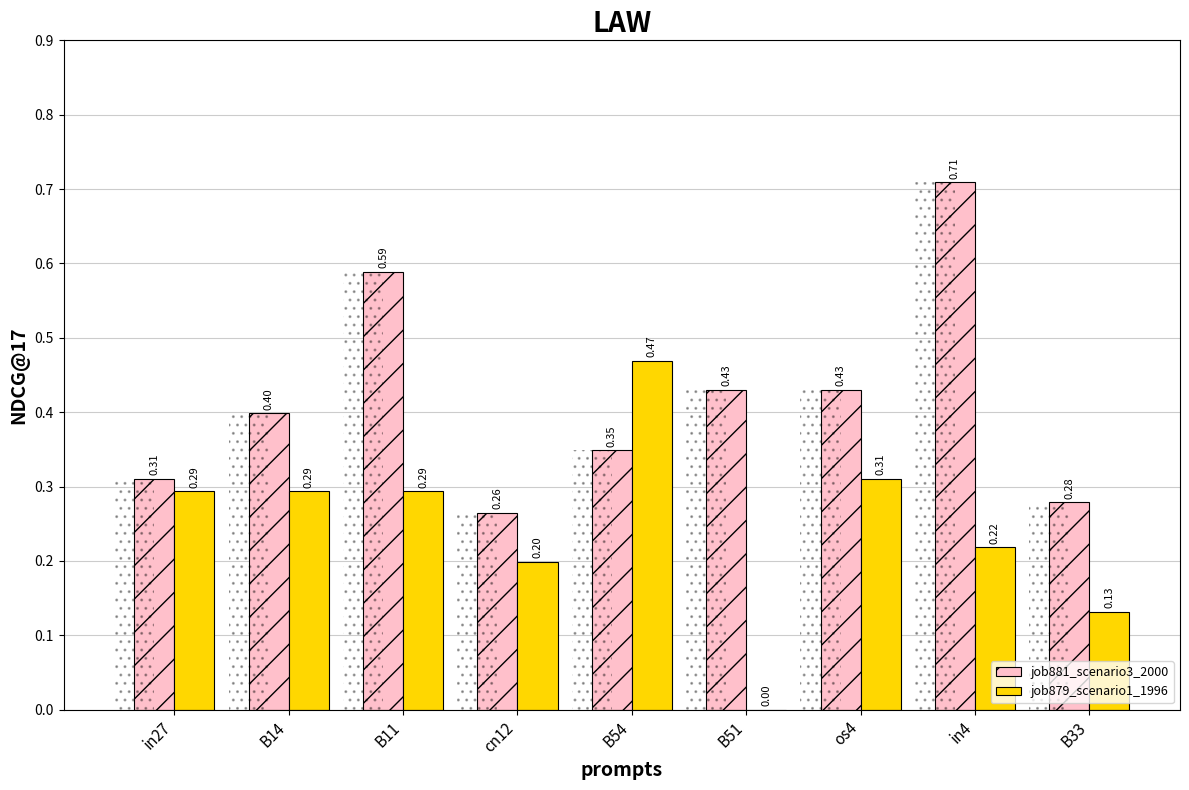

At which label is job881_scenario3_2000 closest to 0?

cn12